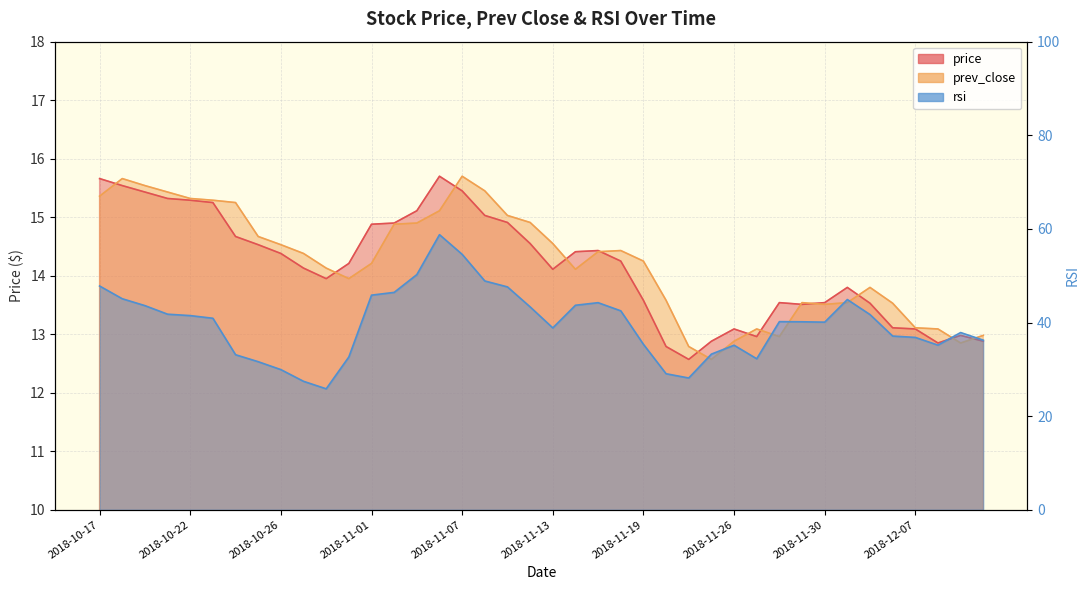

Does the chart have visible grid lines?

Yes